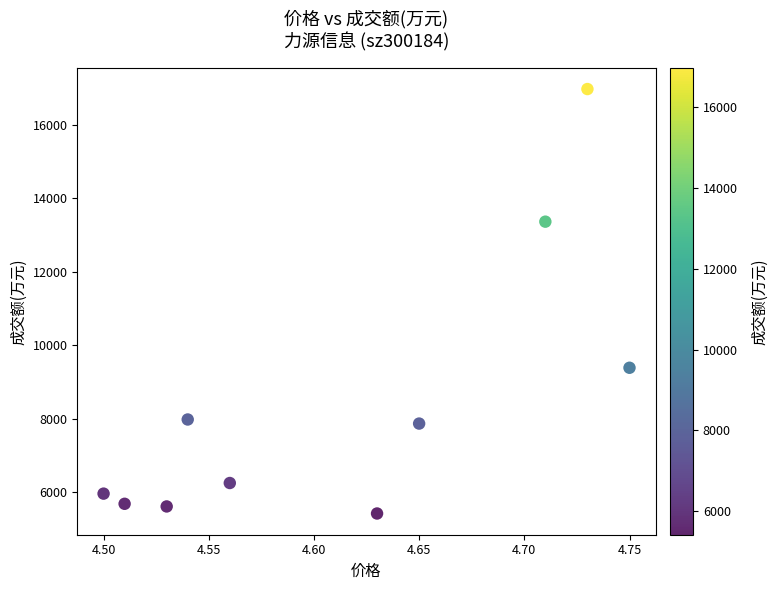

What Y value in the scatter plot is closest to 11195?

9385